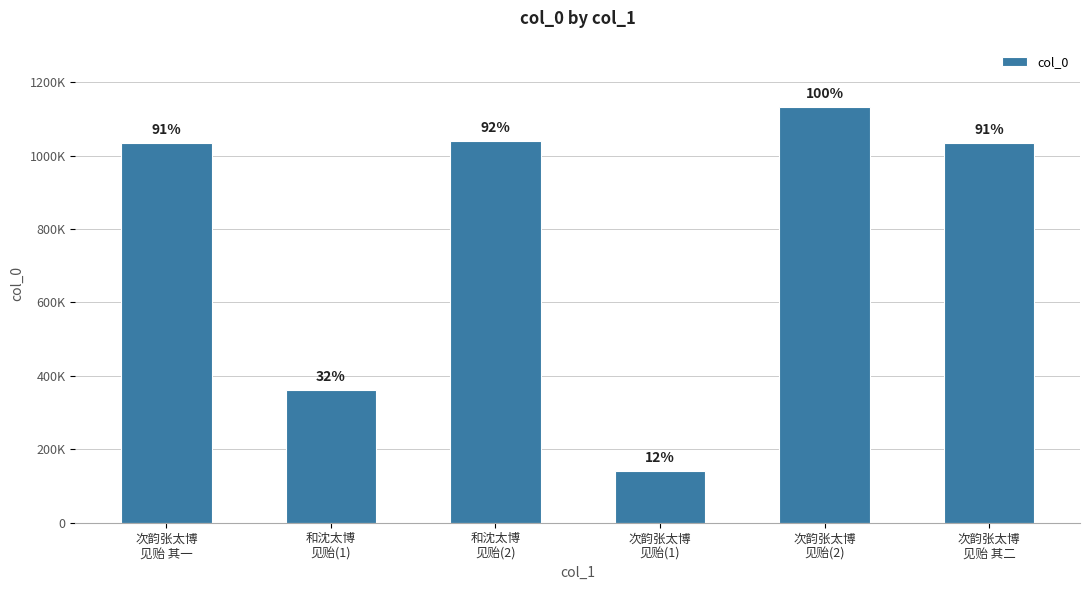

Does the chart contain any negative values?

No